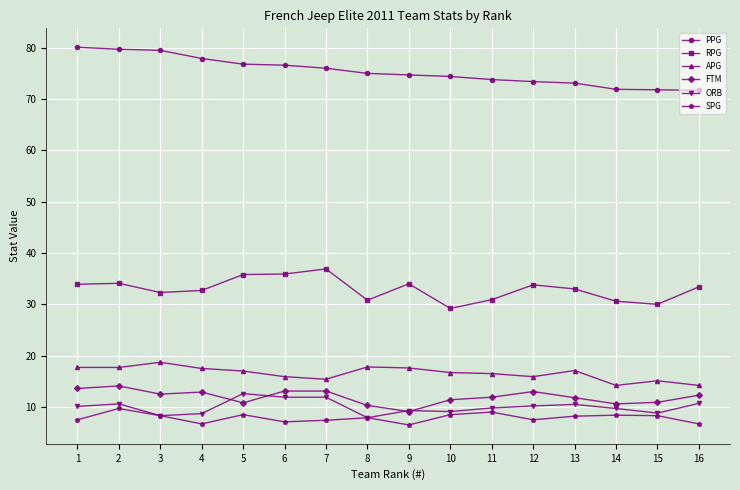

How many lines are shown in the chart?

6